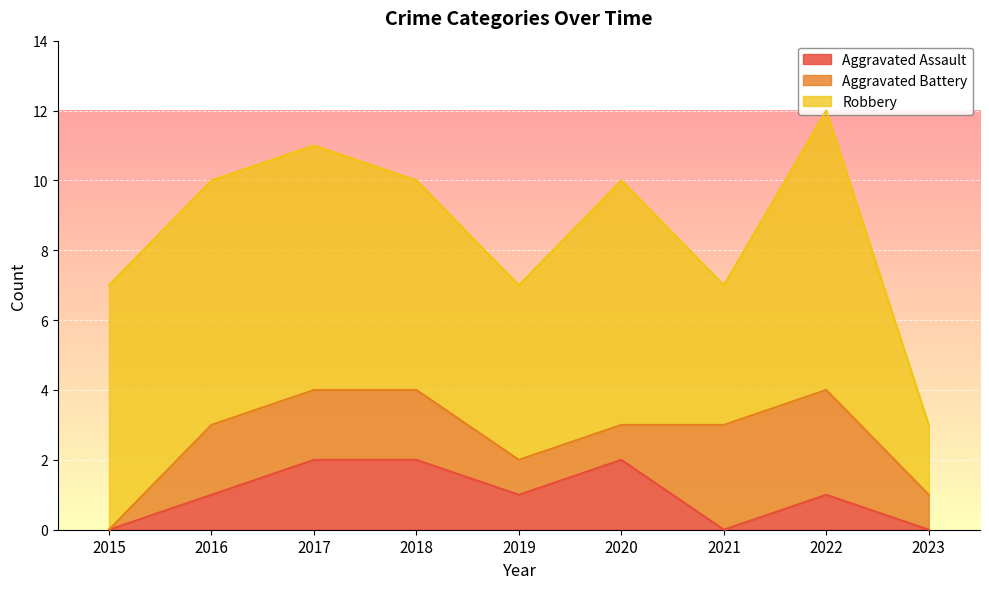

Which series has the largest total across all categories?

Robbery